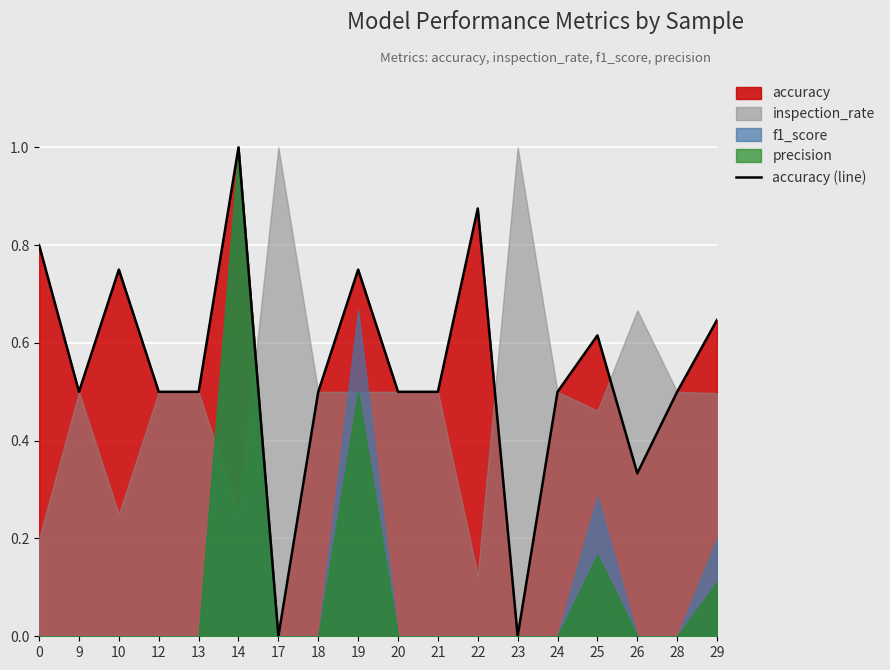

What is the ratio of the value at 25 to the value at 14?

0.6